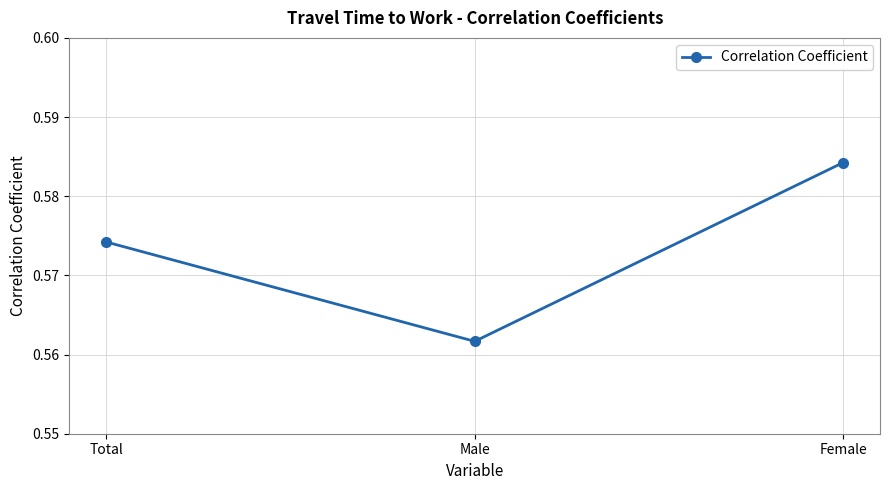

At which category does the chart reach its peak across all series?

Female